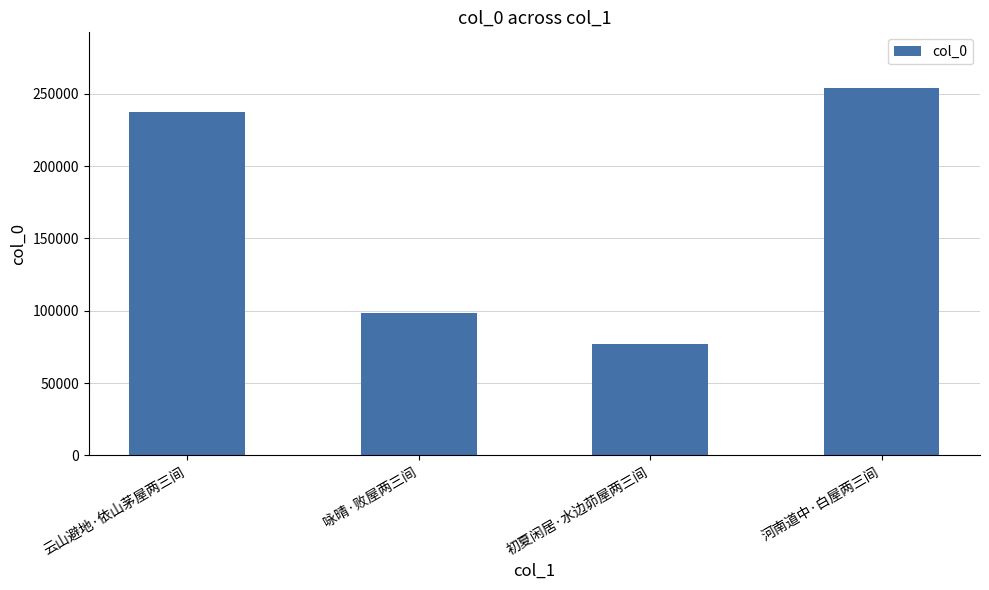

What is the change in value from 云山避地·依山茅屋两三间 to 咏晴·败屋两三间?

-139261